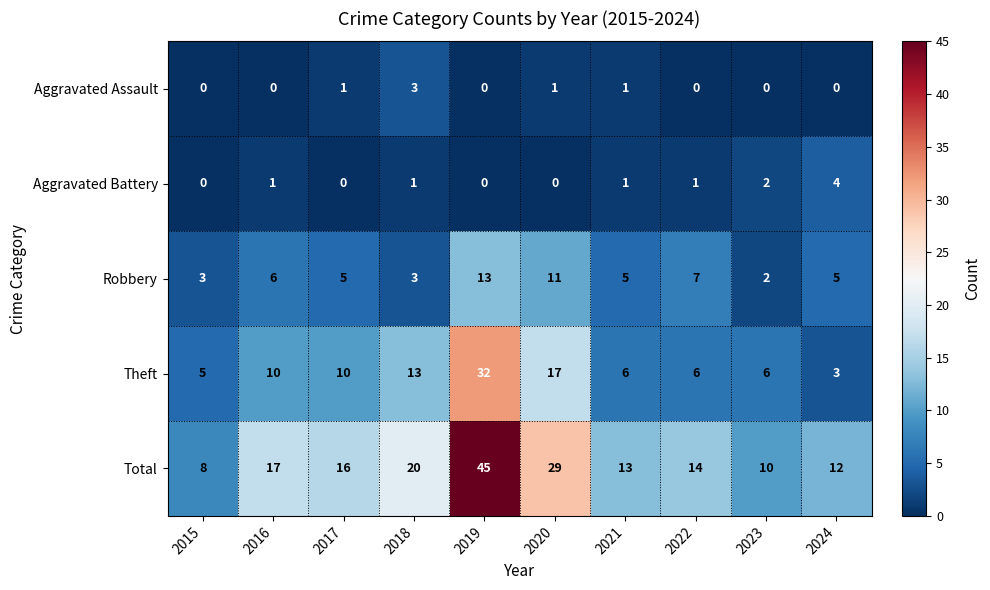

How many series are shown in this chart?

5